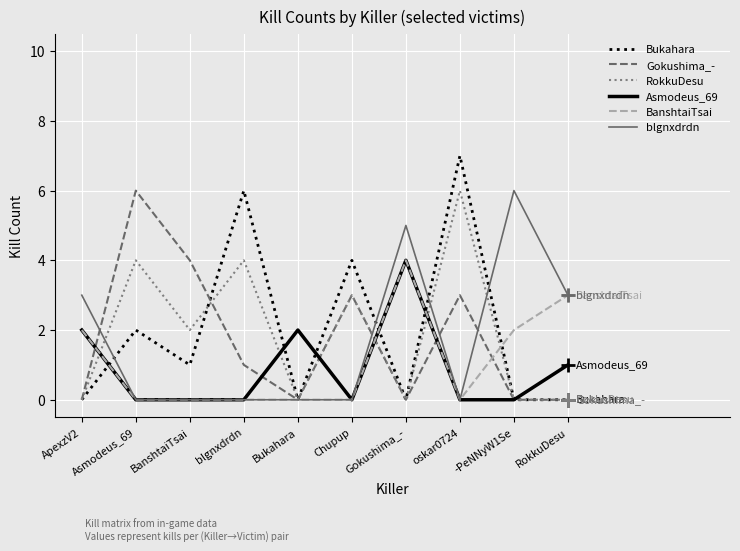

Reading left to right, transcribe all the data shown in this chart.

Bukahara: 0	2	1	6	0	4	0	7	0	0
Gokushima_-: 0	6	4	1	0	3	0	3	0	0
RokkuDesu: 0	4	2	4	0	3	0	6	0	0
Asmodeus_69: 2	0	0	0	2	0	4	0	0	1
BanshtaiTsai: 2	0	0	0	0	0	4	0	2	3
blgnxdrdn: 3	0	0	0	0	0	5	0	6	3